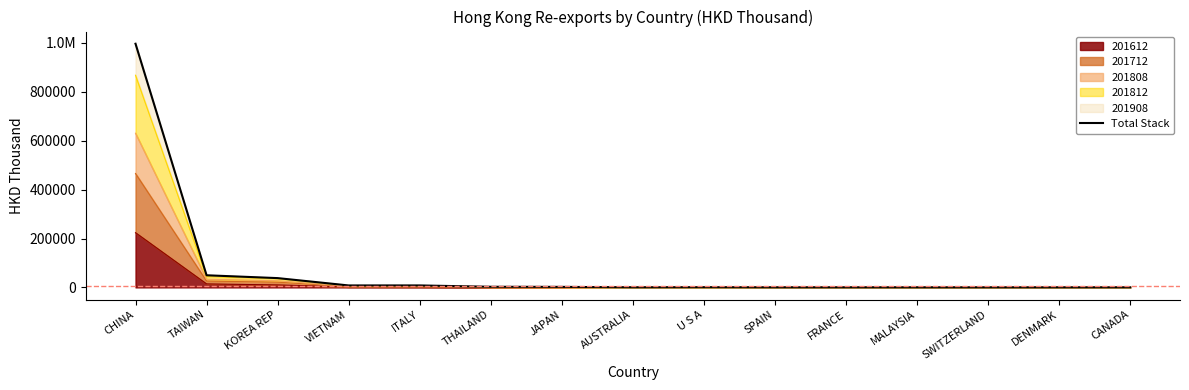

What is the greatest value displayed?

996867.8